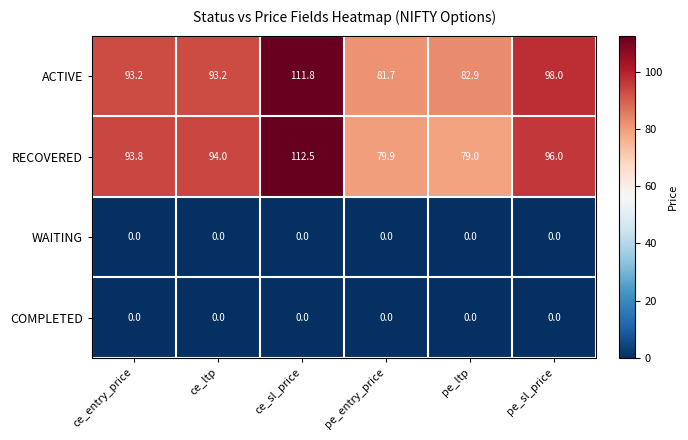

Which series has the widest spread of values?

RECOVERED